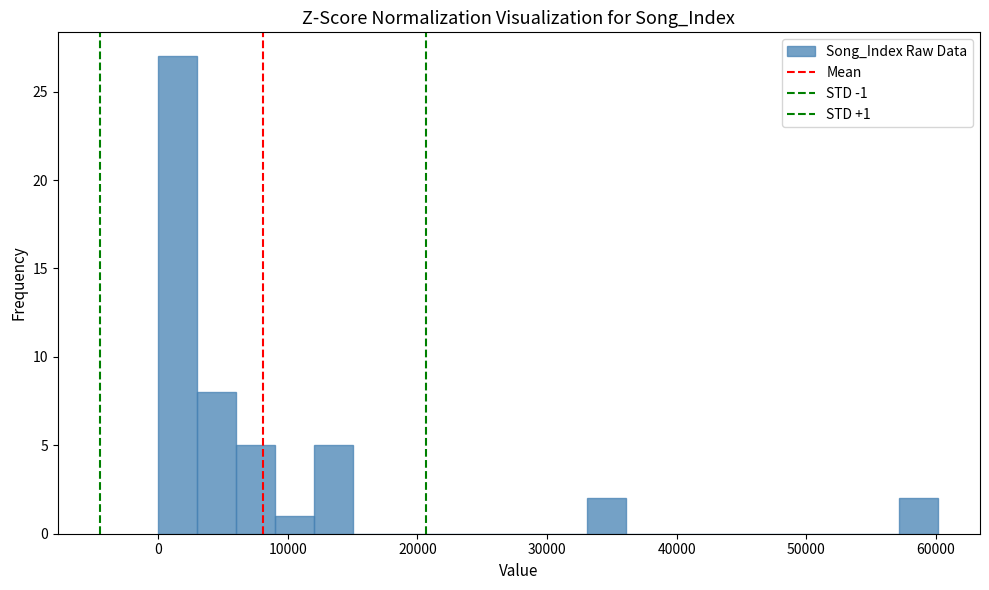

Read against the x-axis, roughly where is the centre of the tallest bar?

2000